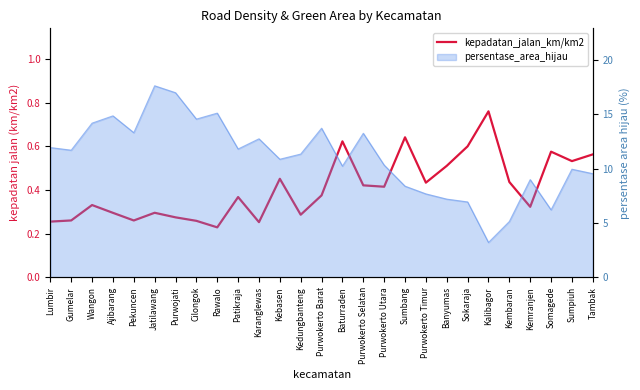

List the labels in order of value, smallest first.

Rawalo, Karanglewas, Lumbir, Cilongok, Pekuncen, Gumelar, Purwojati, Kedungbanteng, Ajibarang, Jatilawang, Kemranjen, Wangon, Patikraja, Purwokerto Barat, Purwokerto Utara, Purwokerto Selatan, Purwokerto Timur, Kembaran, Kebasen, Banyumas, Sumpiuh, Tambak, Somagede, Sokaraja, Baturraden, Sumbang, Kalibagor